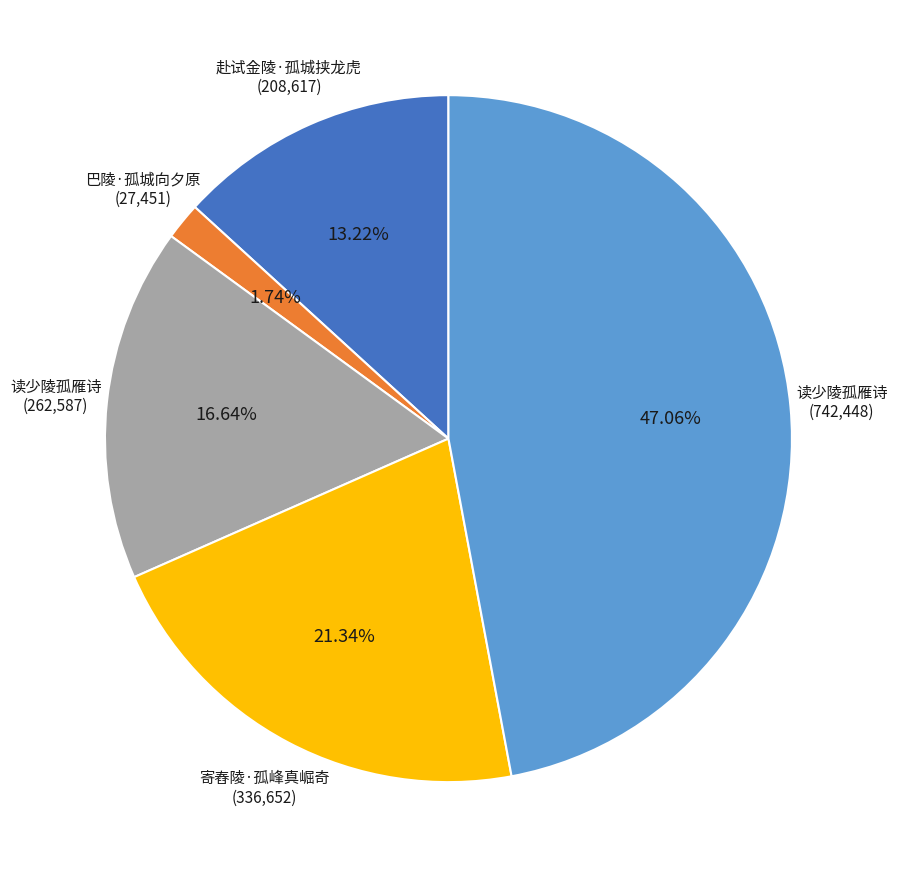

Is there a majority slice in this chart?

No